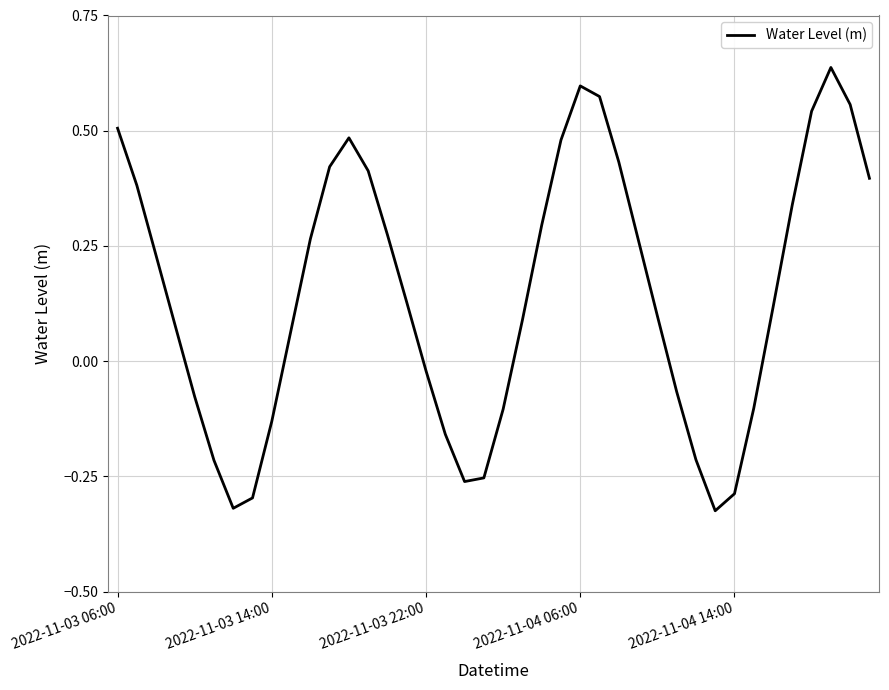

What is the difference between the maximum and minimum values?

1.0